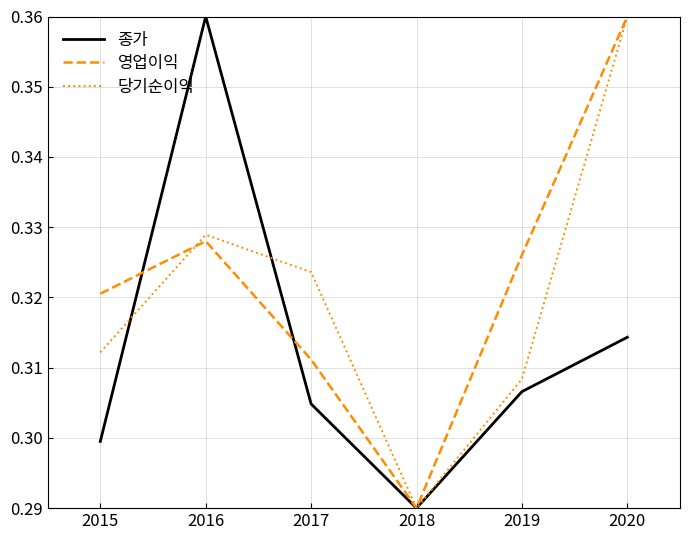

How many lines are shown in the chart?

3